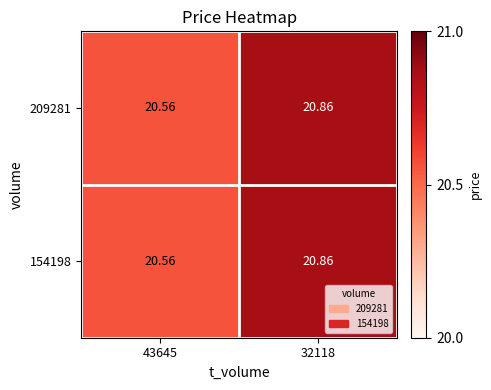

Count the number of categories in the chart.

2